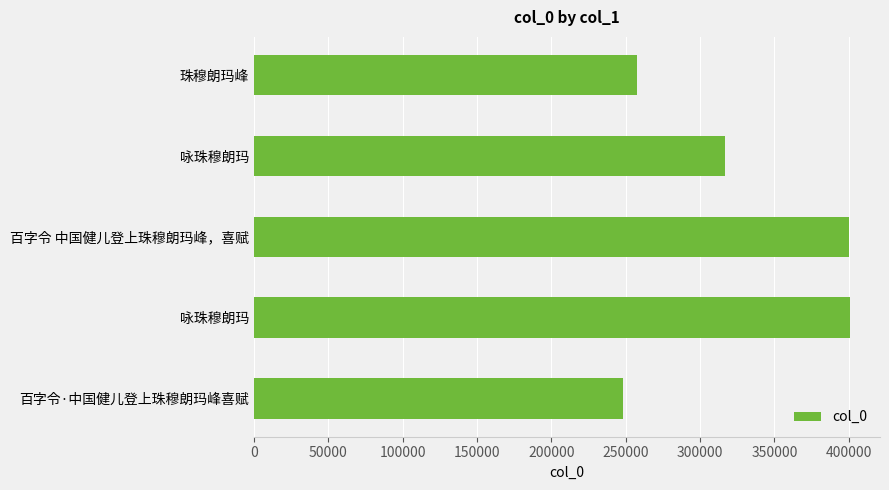

Does the chart contain any negative values?

No